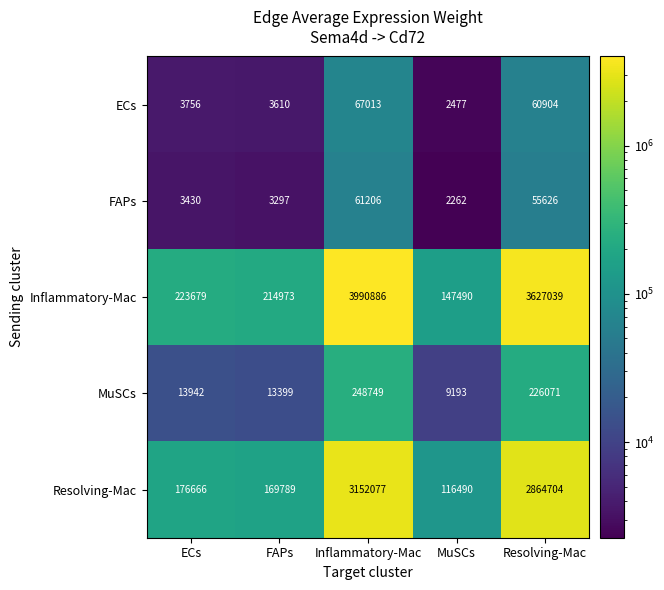

What is the total value across all series at MuSCs?

277912